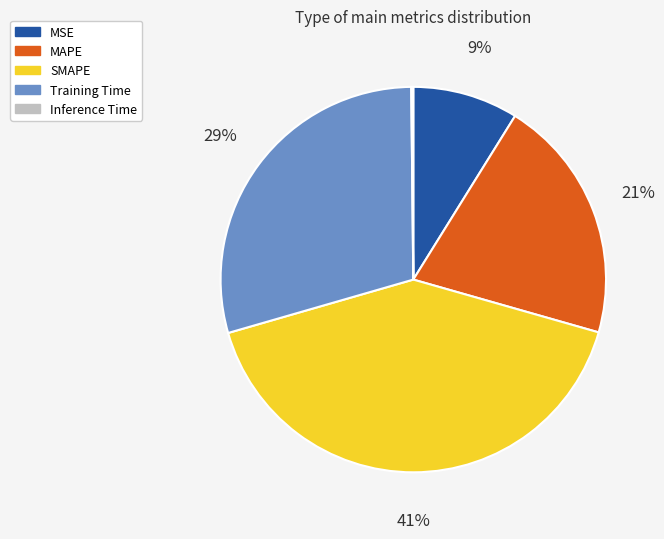

To the nearest percent, what is the difference between the largest and smallest slice percentages?

41%